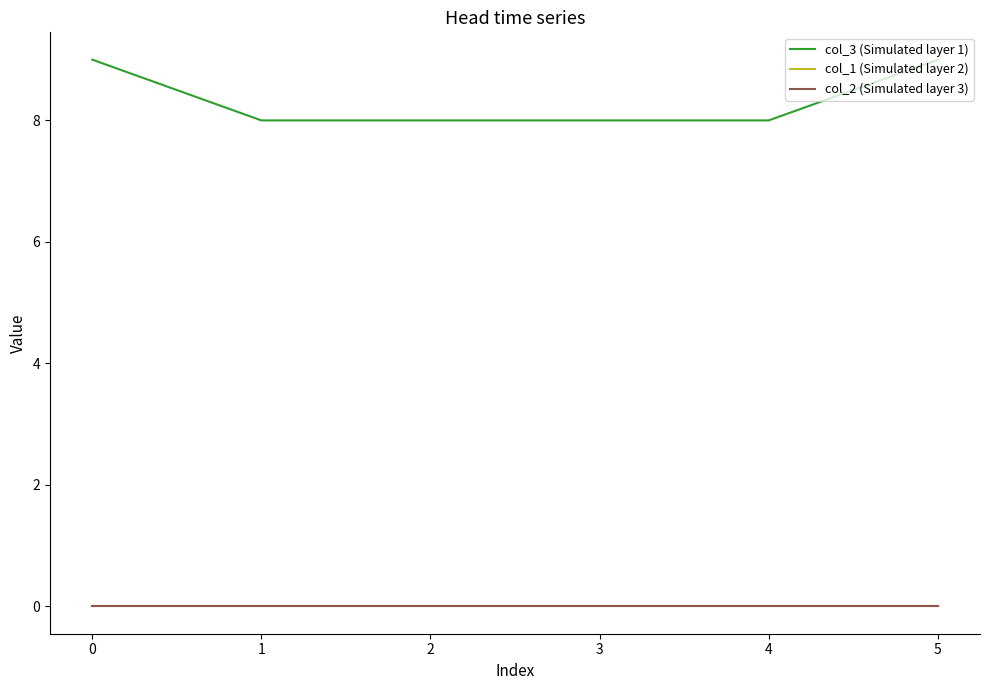

Is it true that col_3 (Simulated layer 1) equals 12 at 1?

False